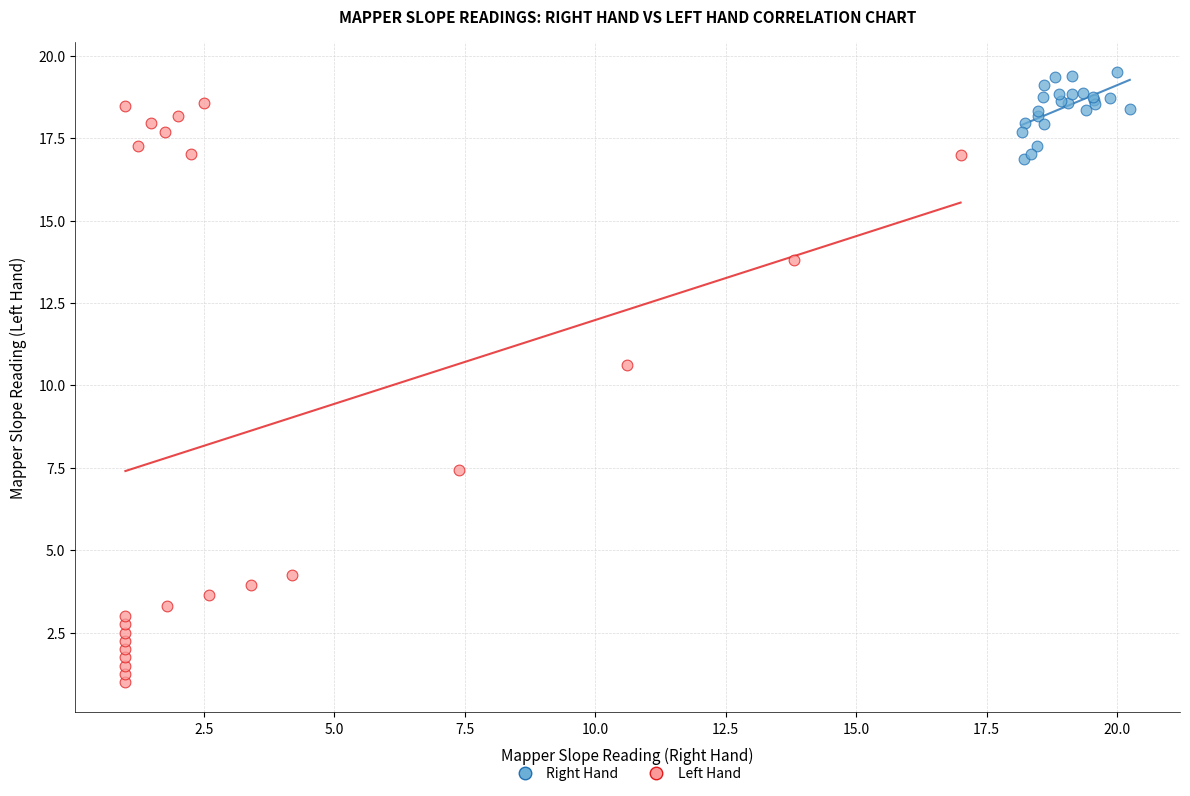

Which series reaches the maximum Y coordinate?

Right Hand